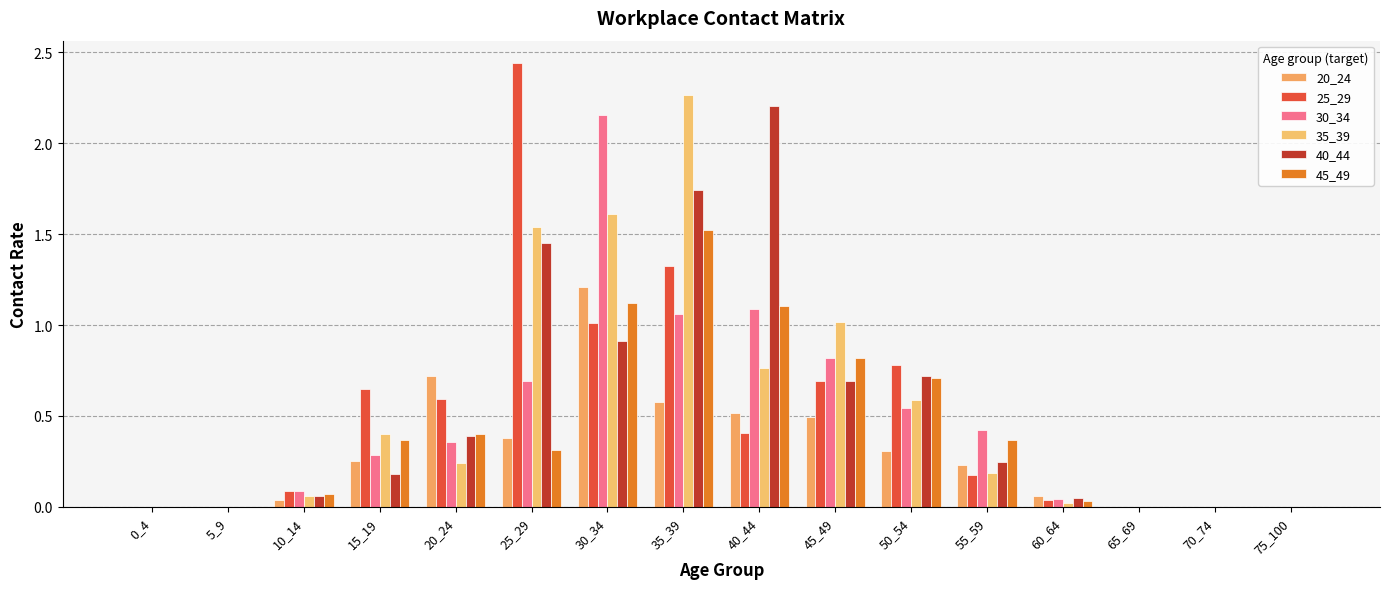

Rank the series at 50_54 from highest to lowest value.

25_29, 40_44, 45_49, 35_39, 30_34, 20_24